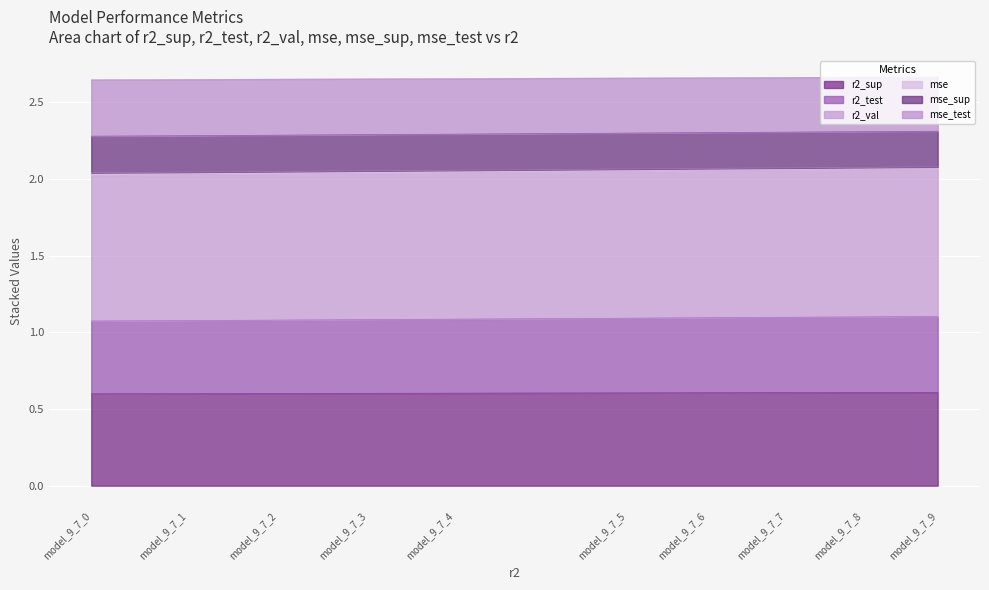

What are all the series names shown in the legend?

r2_sup, r2_test, r2_val, mse, mse_sup, mse_test